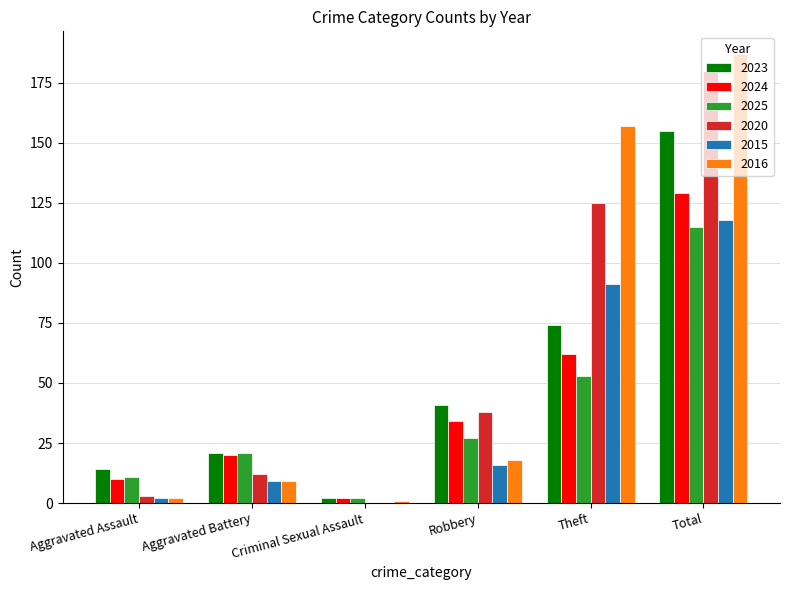

How many categories are shown in the chart?

6